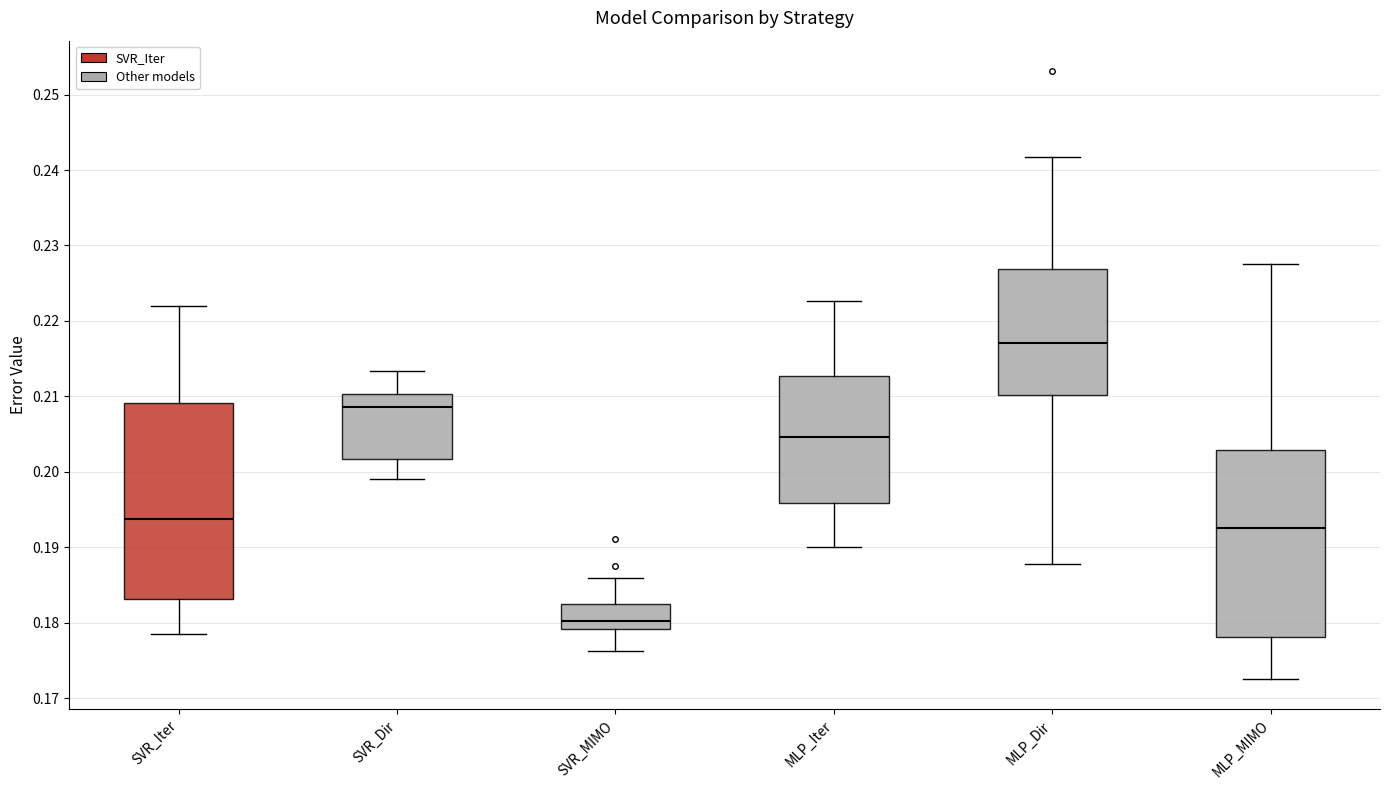

Where does the lower whisker of the box for SVR_Iter end on the y-axis? The values are not printed on the chart, so give them approximately, as read against the axis.

0.178